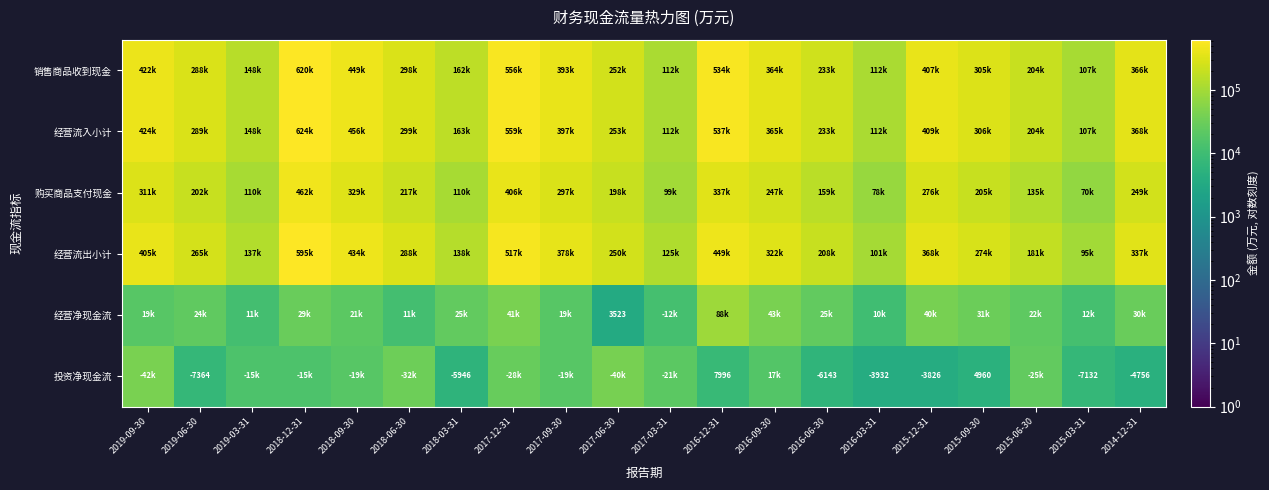

At which category is the sum across all series the highest?

2018-12-31